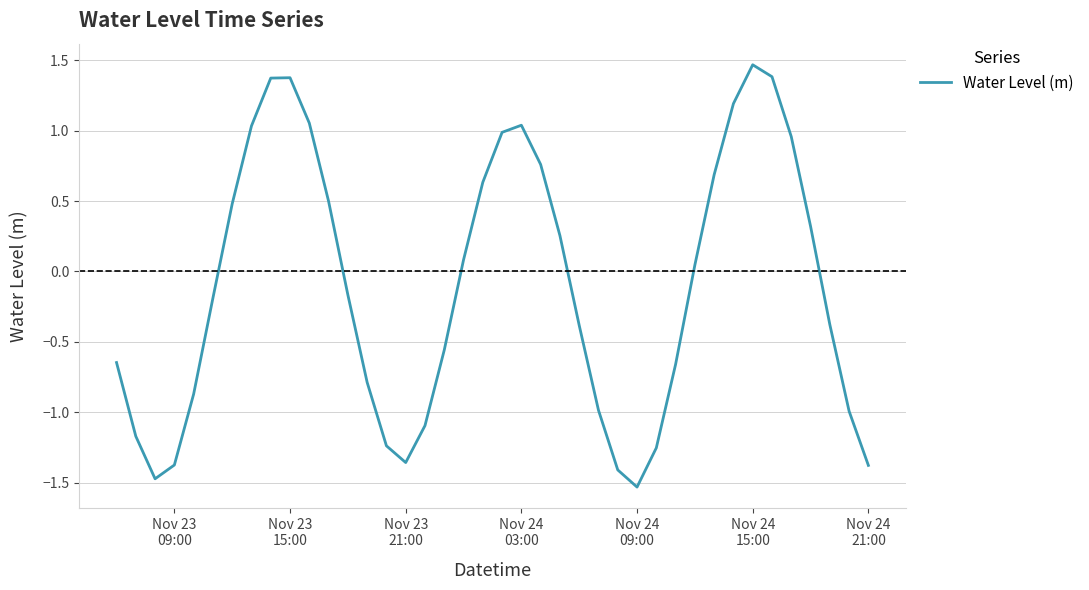

How many categories are shown in the chart?

40